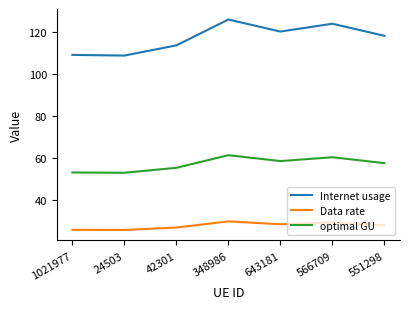

How many interior local peaks does the Internet usage series have?

2